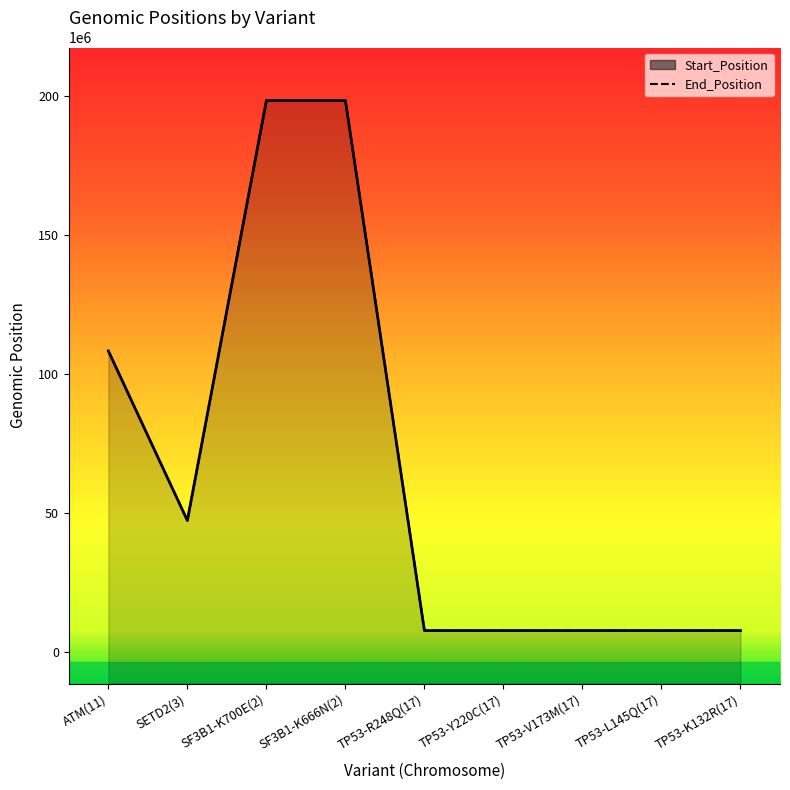

Is it true that Start_Position equals 198266834 at SF3B1-K700E(2)?

True